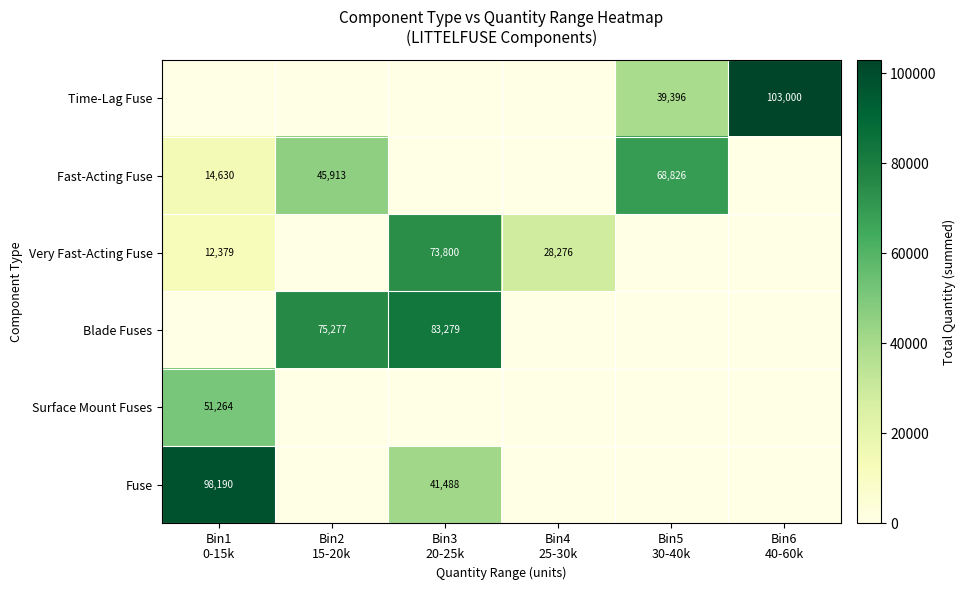

Which series has the largest total across all categories?

Blade Fuses